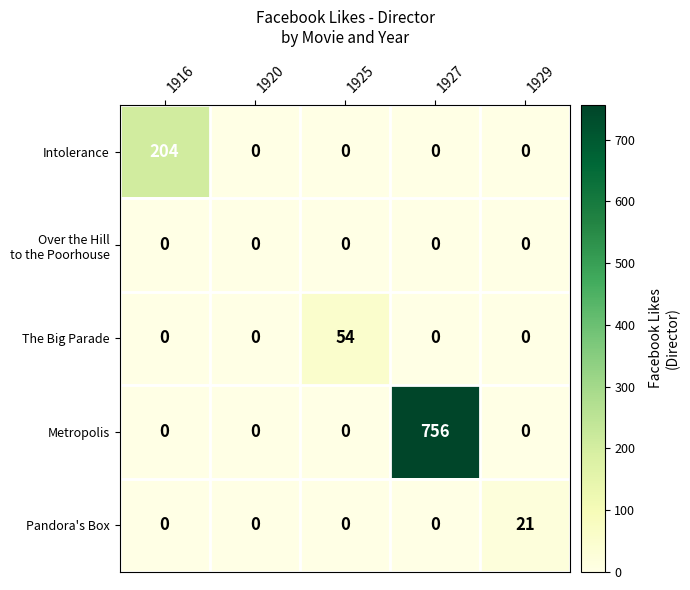

What is the greatest value displayed?

756